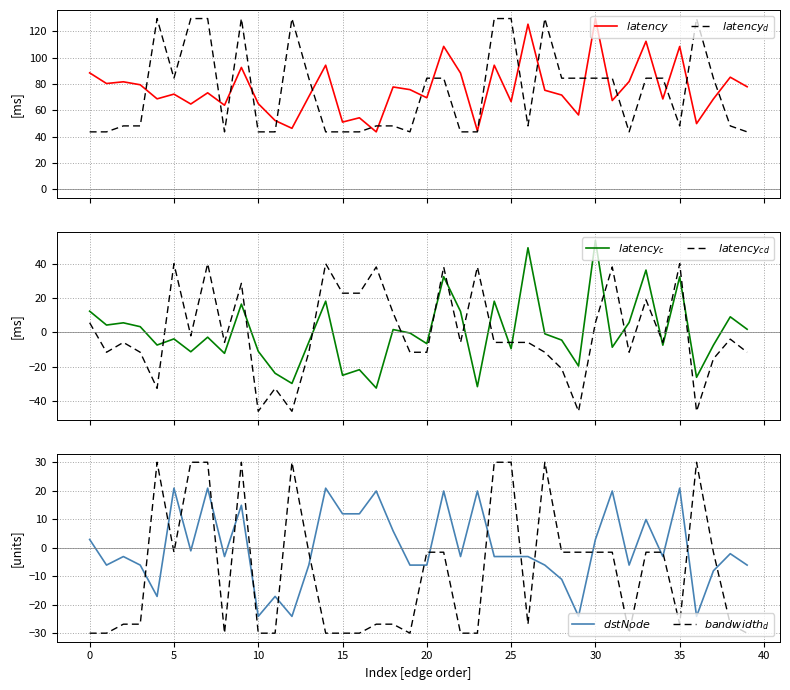

What is the difference between the highest and lowest values at 26?

152.2